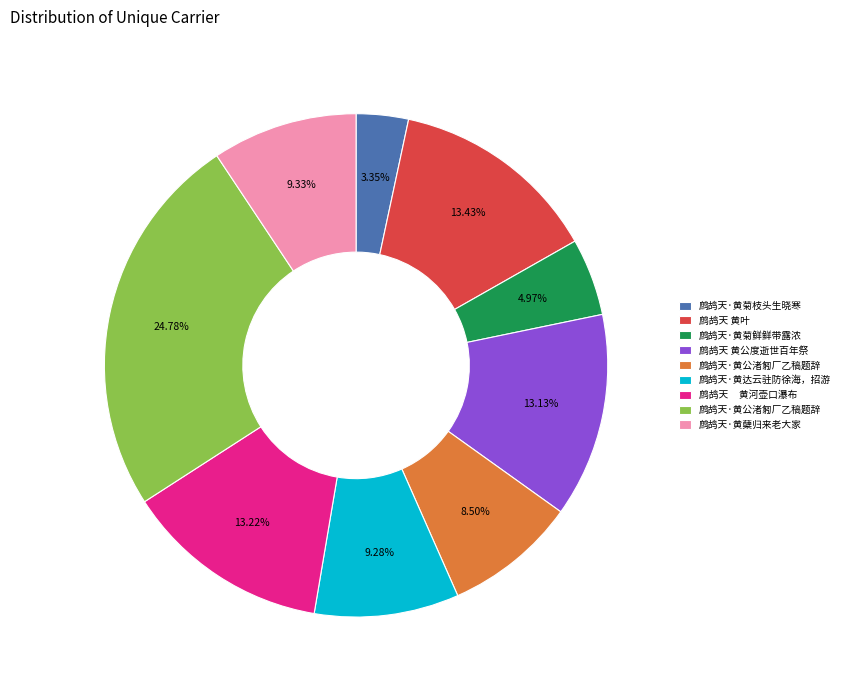

Is there any slice that represents more than half of the pie?

No